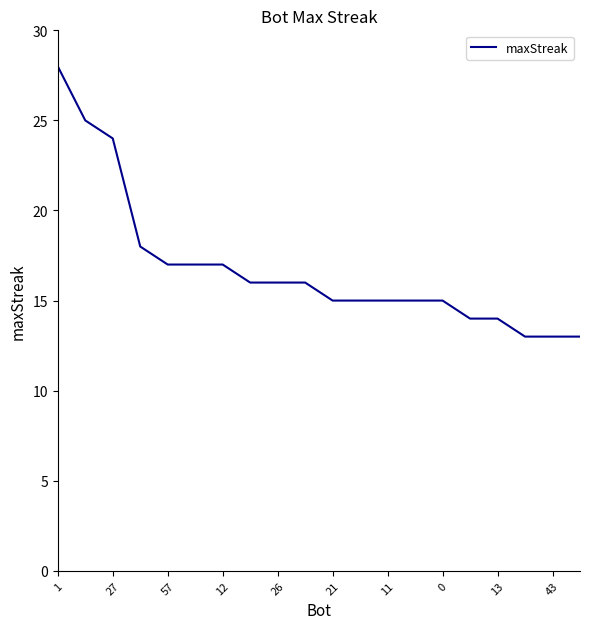

What is the minimum value shown in the chart?

13